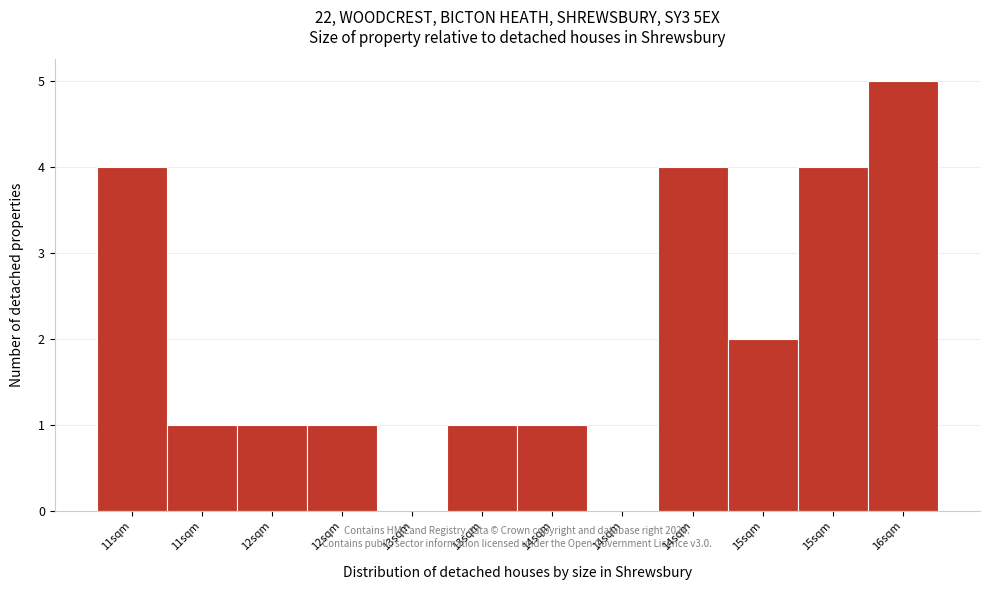

Are the bars horizontal?

No